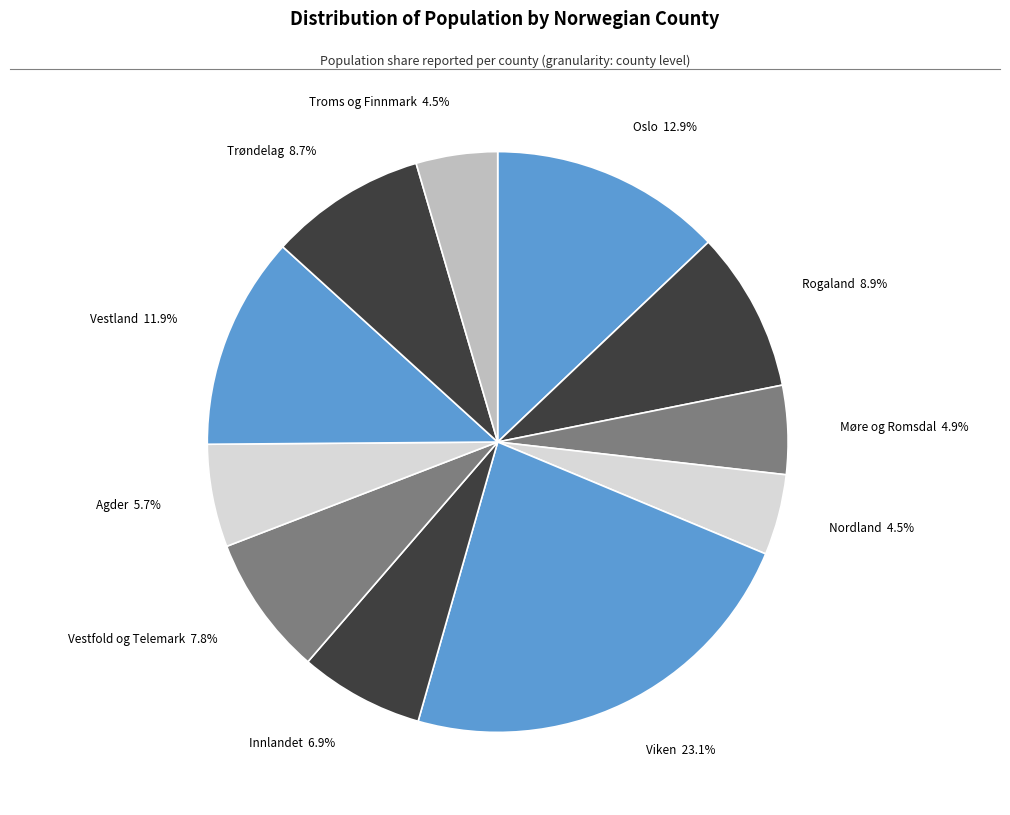

Does Rogaland represent more than half of the total?

No